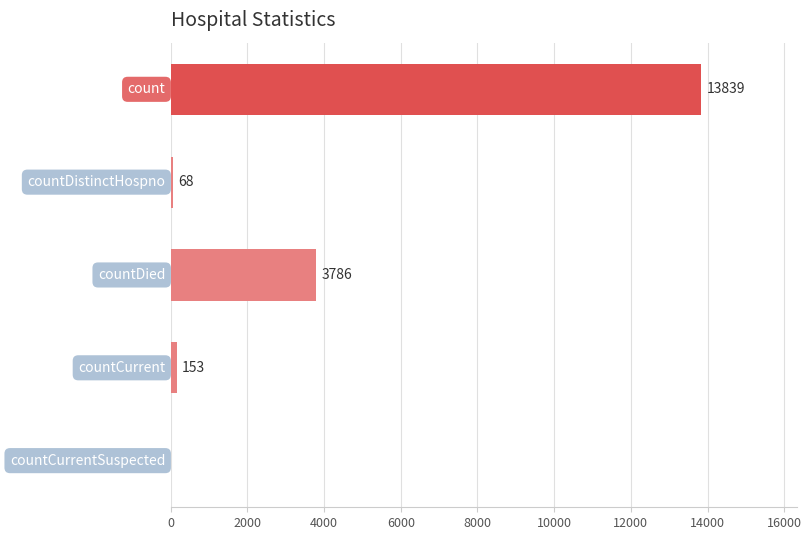

What is the sum of all values?

17846